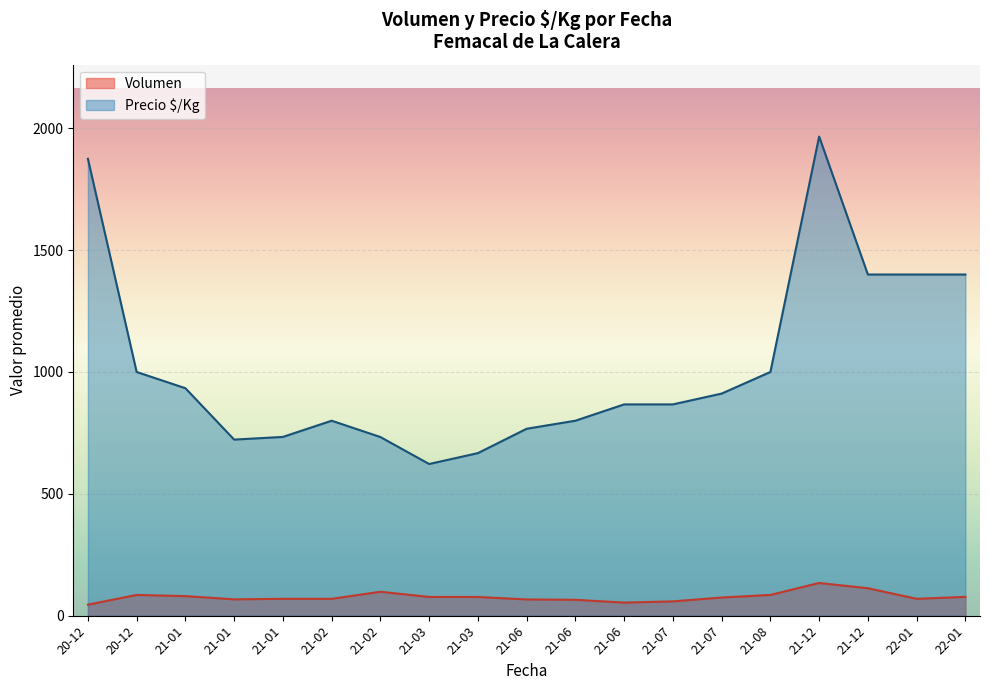

True or false: Volumen and Precio $/Kg intersect in this chart.

False